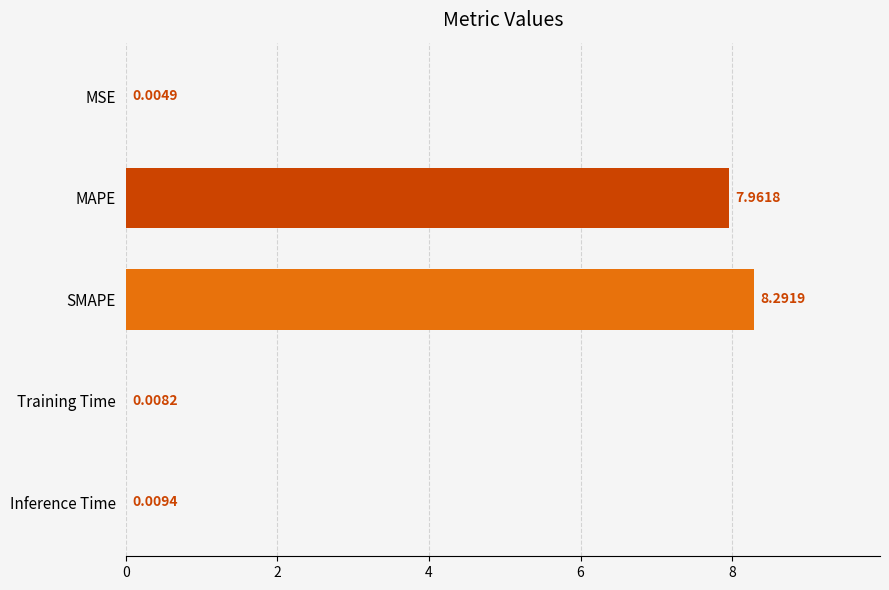

Are the bars horizontal?

Yes